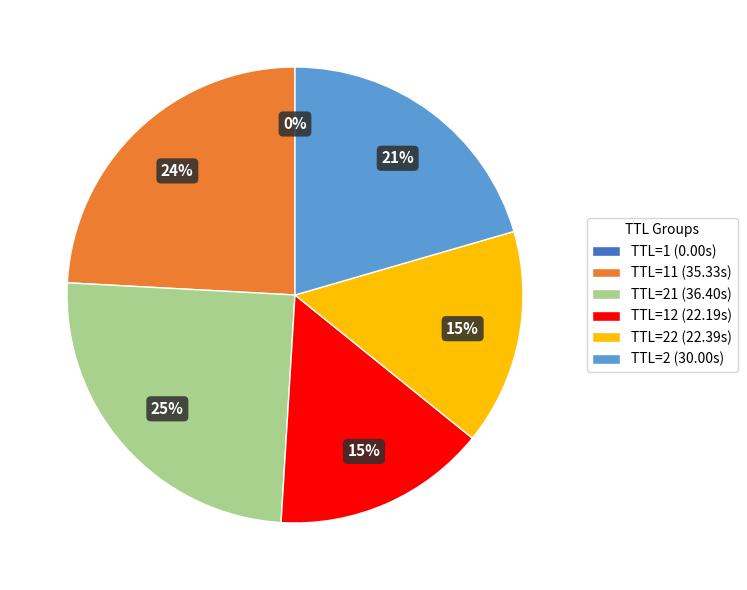

To the nearest percent, what is the difference between the largest and smallest slice percentages?

25%